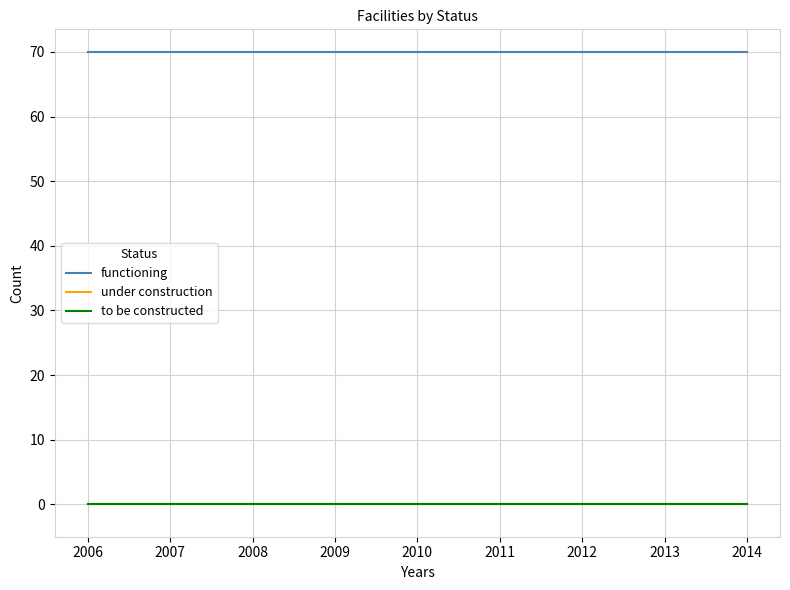

True or false: functioning and under construction intersect in this chart.

False